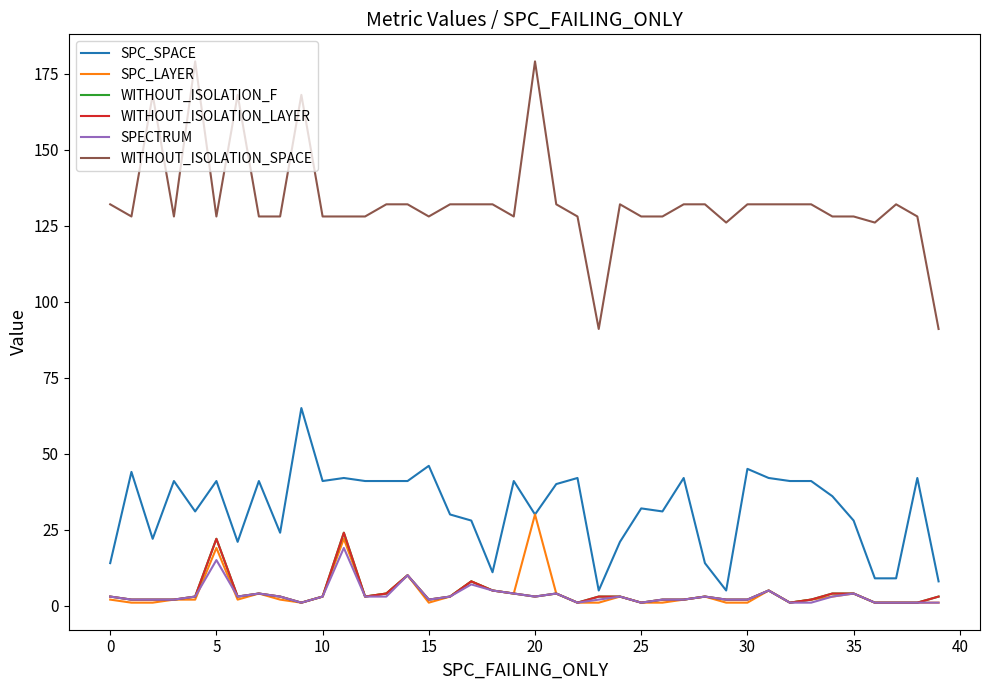

True or false: WITHOUT_ISOLATION_F and WITHOUT_ISOLATION_SPACE cross at least once.

False